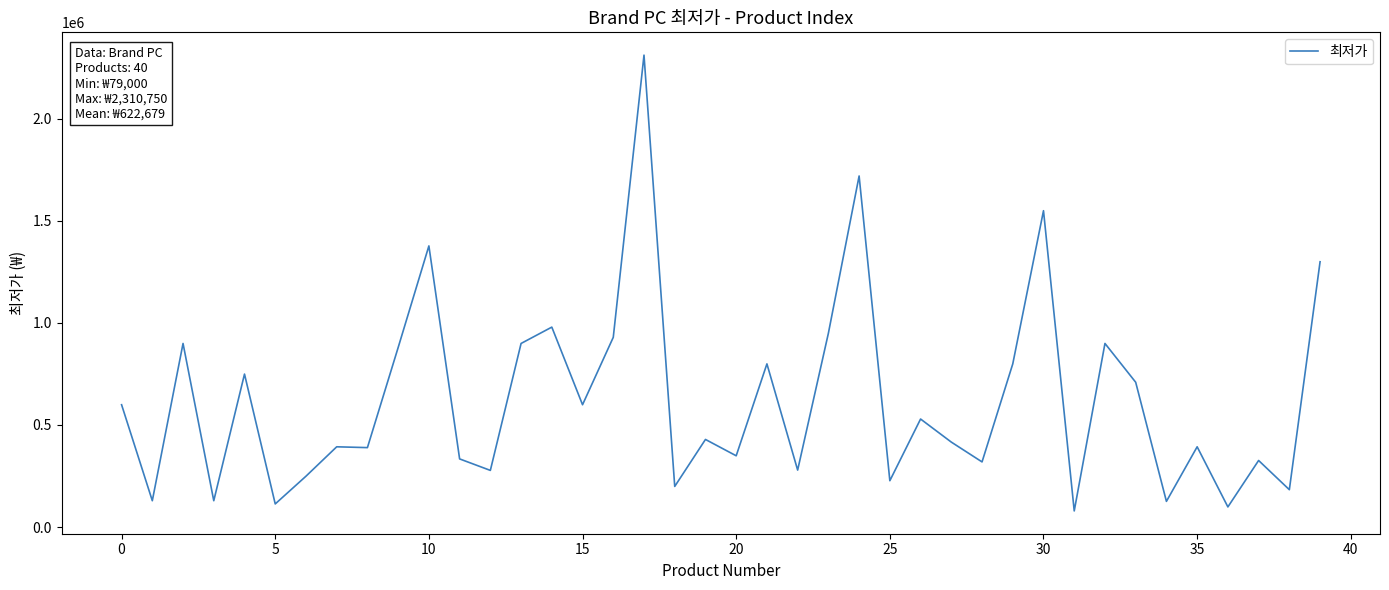

What is the sum of all values?

24907190